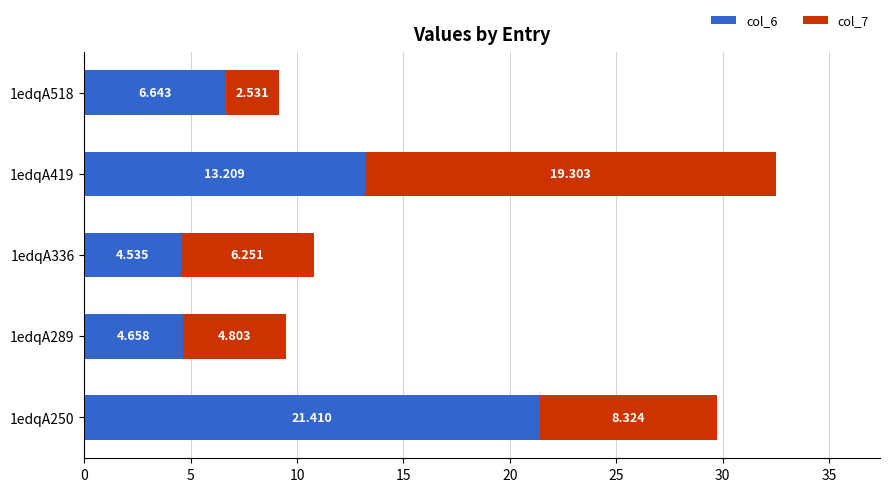

How many values in the col_6 series exceed 6?

3